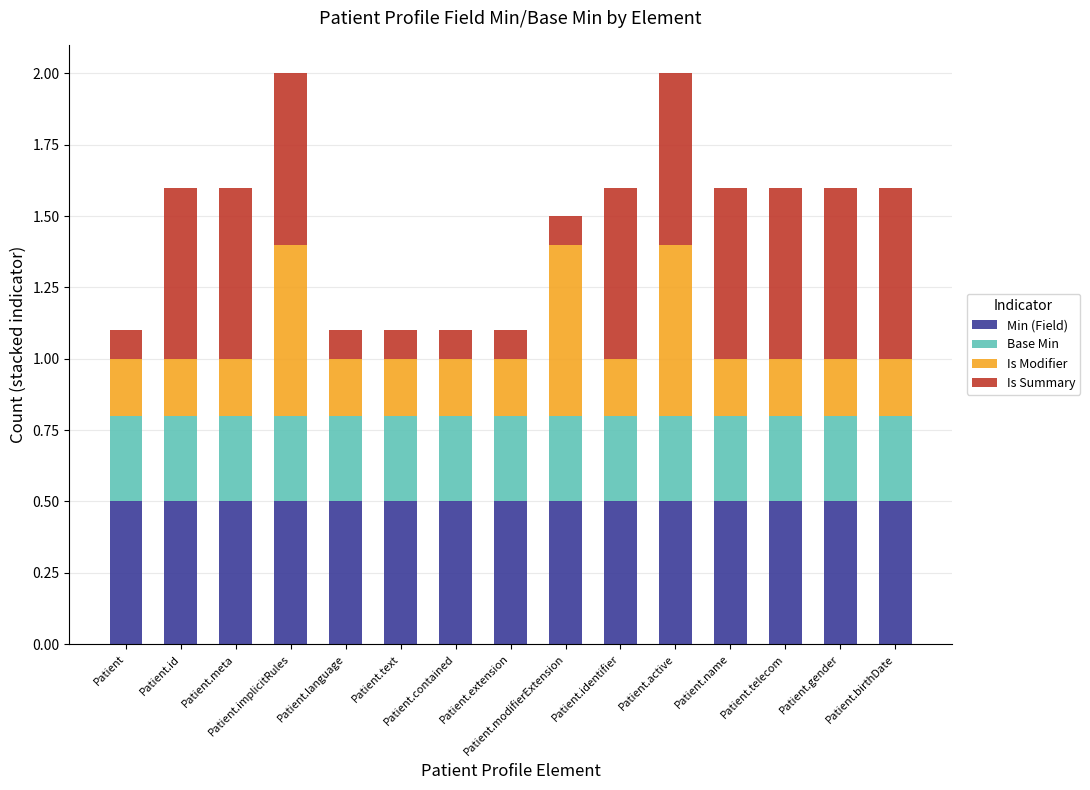

What is the sum of all Min (Field) values?

7.5